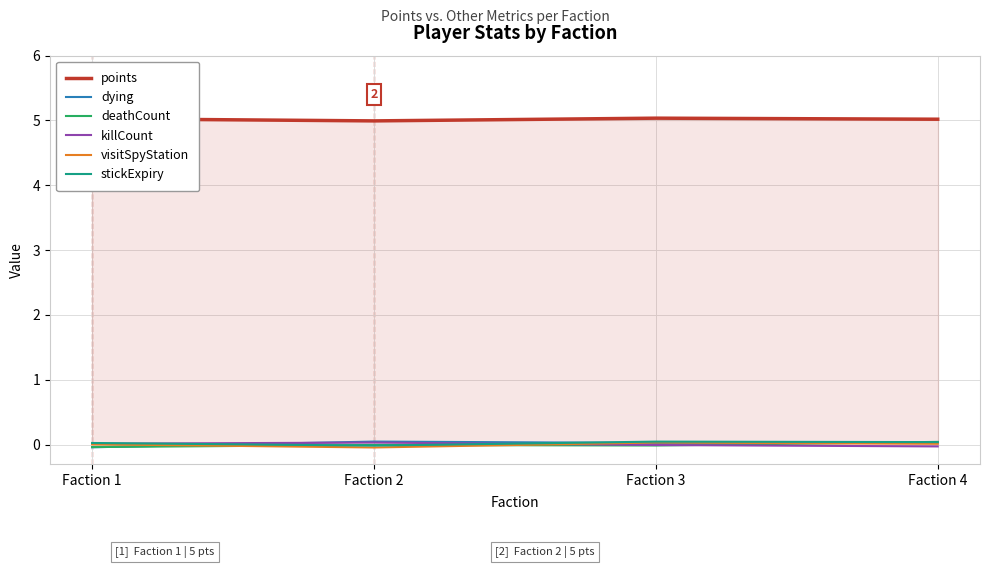

What is the spread (max minus min) of values at Faction 1?

5.1